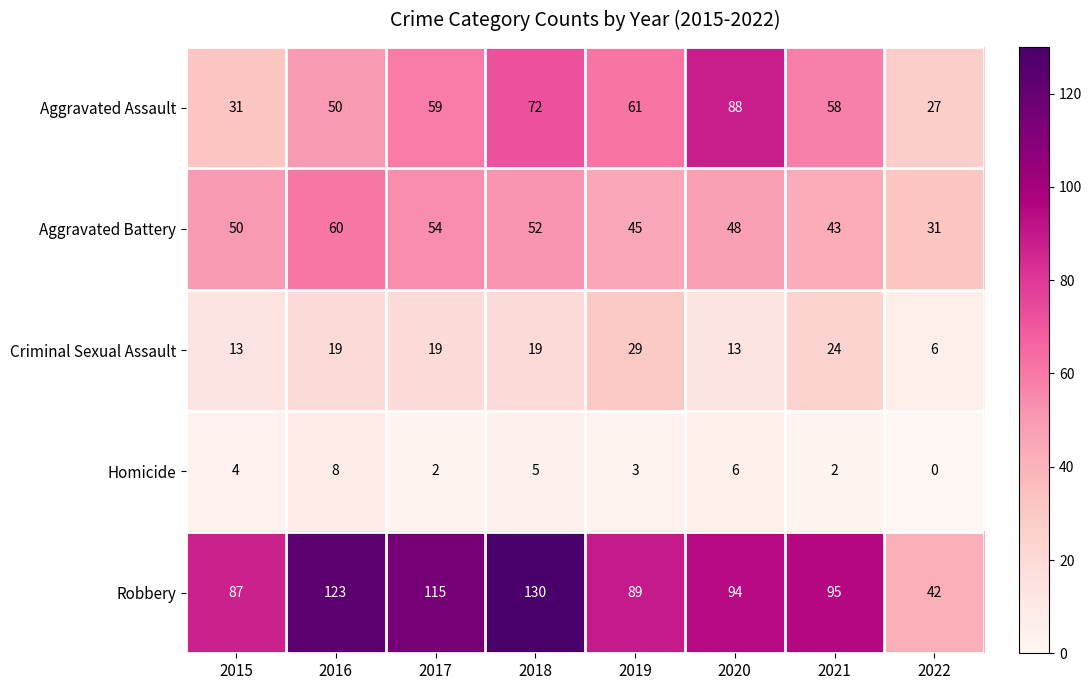

What is the difference between the maximum and minimum values in the Aggravated Battery series?

29